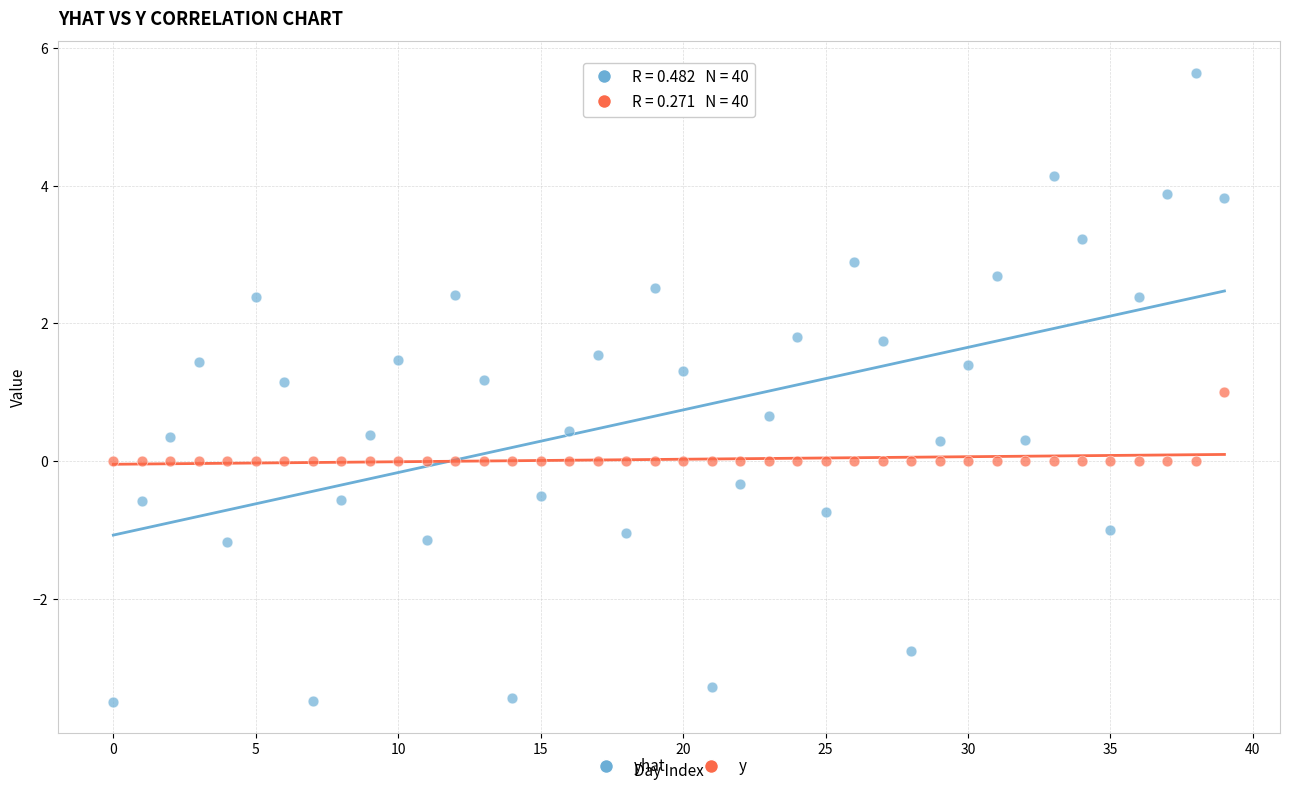

Across all data points, what is the range of Y values (max minus min)?

9.1